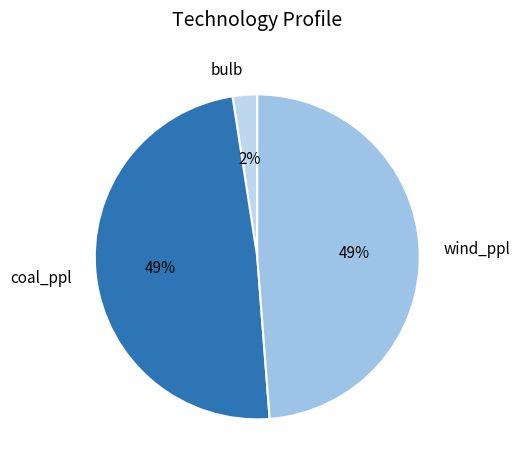

To the nearest percent, what portion does wind_ppl represent?

49%